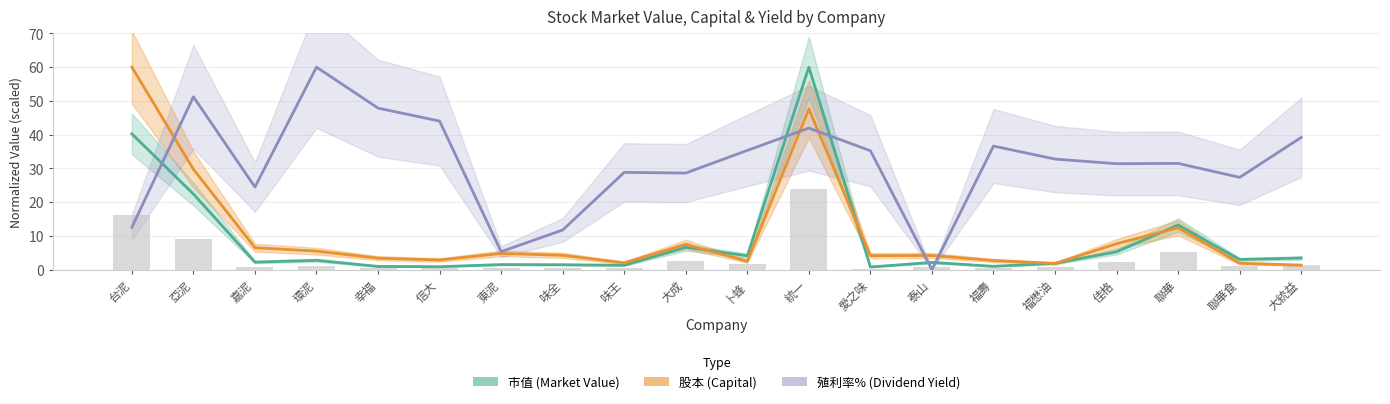

What position from the left is 幸福?

5